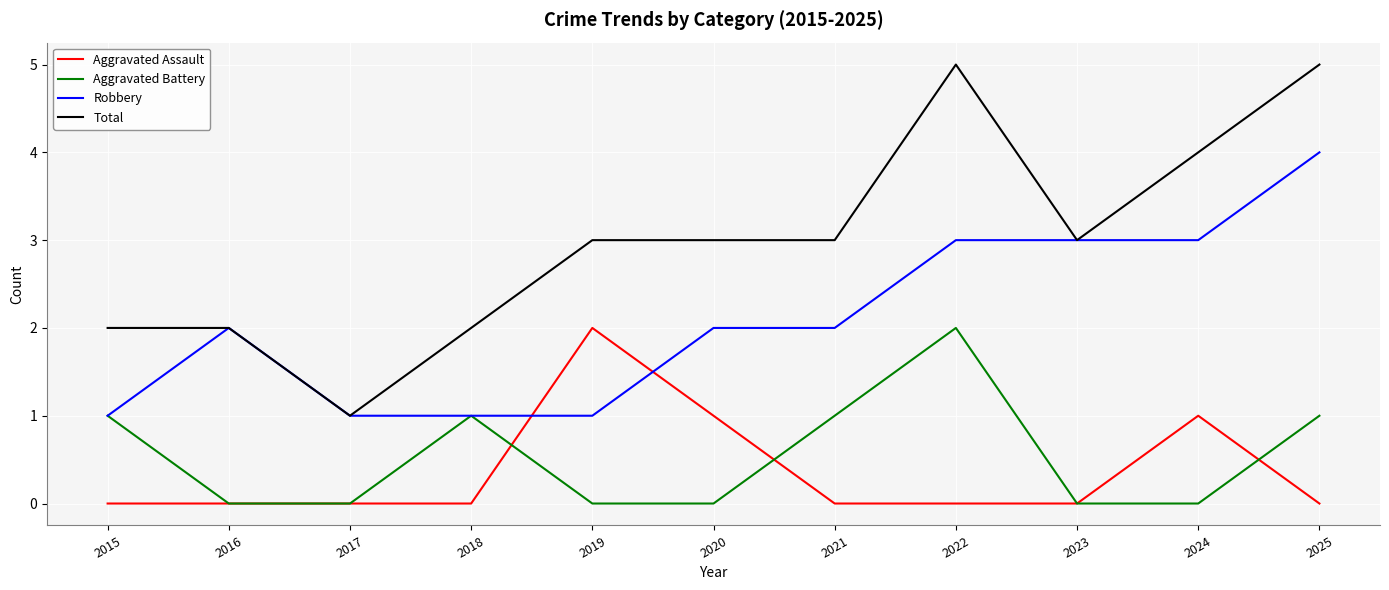

Count the Total values in the range 2 to 4.

8